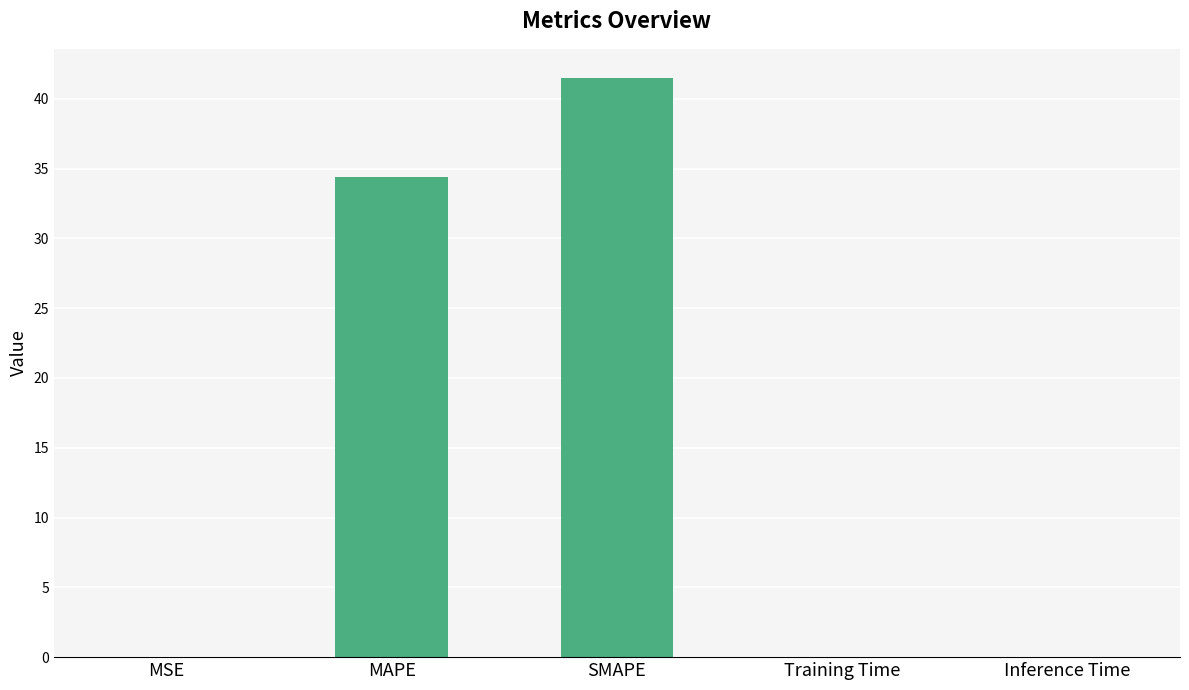

What is the maximum value shown in the chart?

41.5